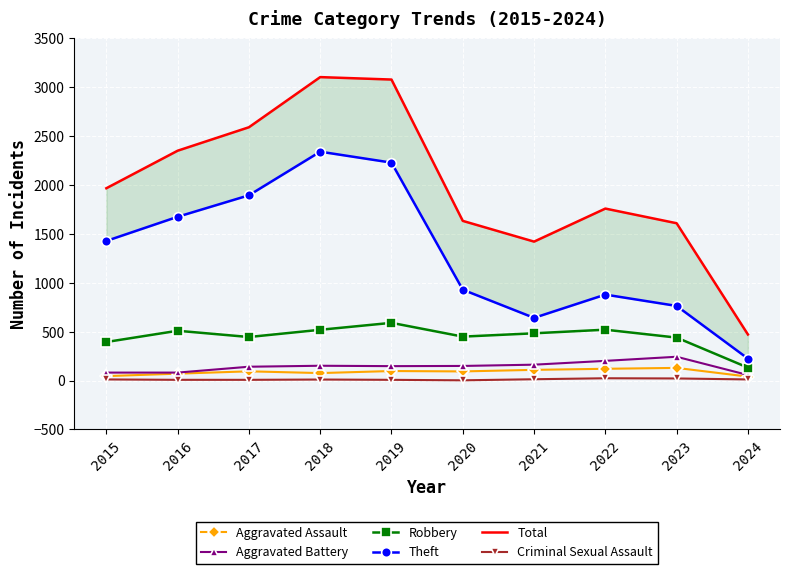

Is this an area chart (filled region under the line)?

No